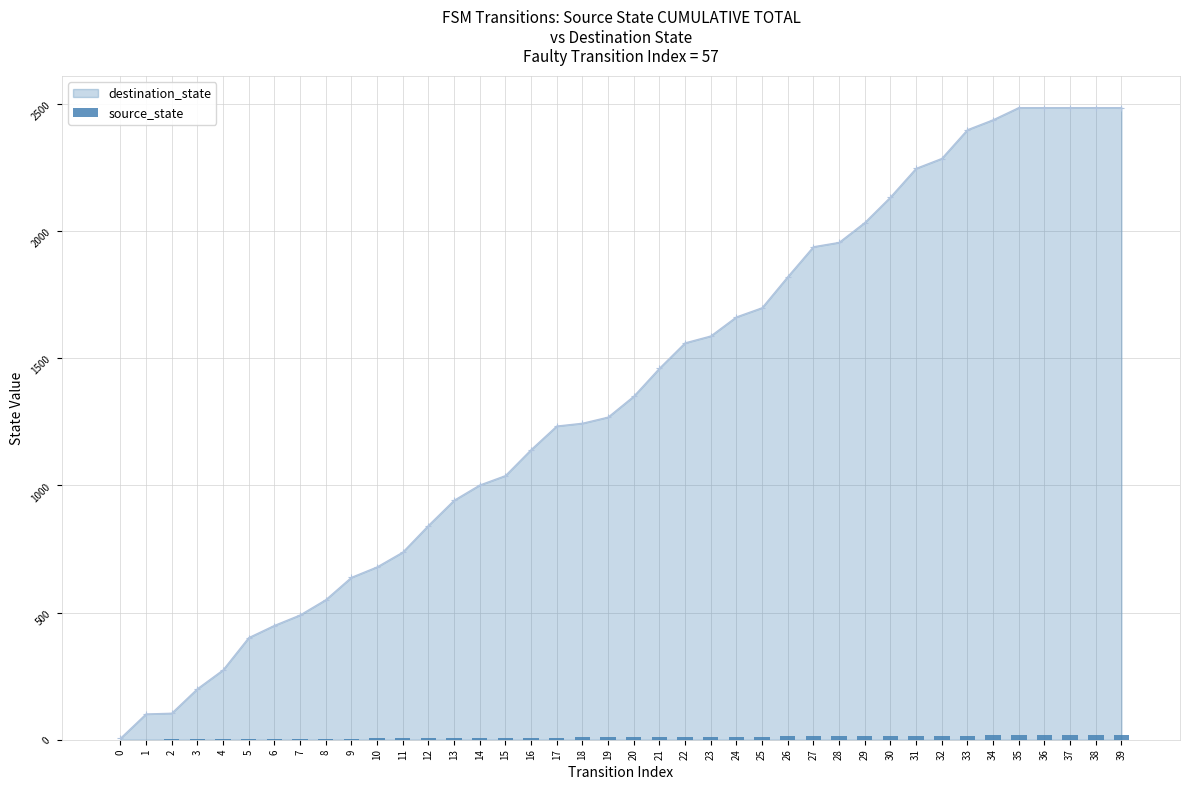

Which has a higher value, 16 or 33?

33